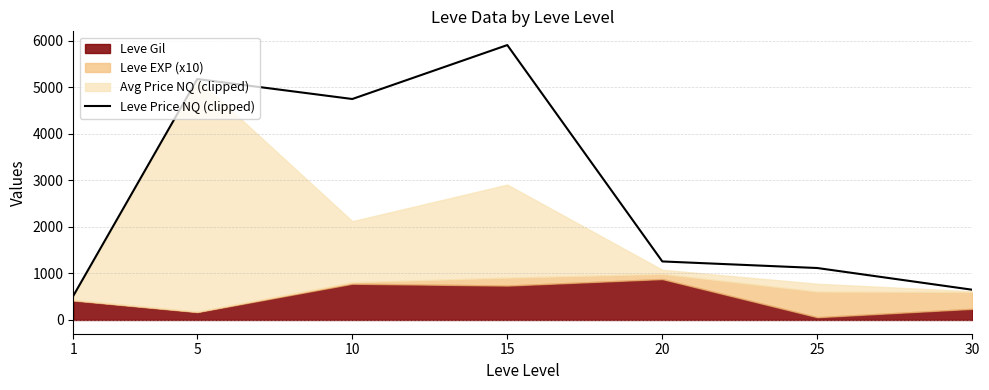

Rank the categories by Leve Price NQ (clipped) value from highest to lowest.

15, 5, 10, 20, 25, 30, 1